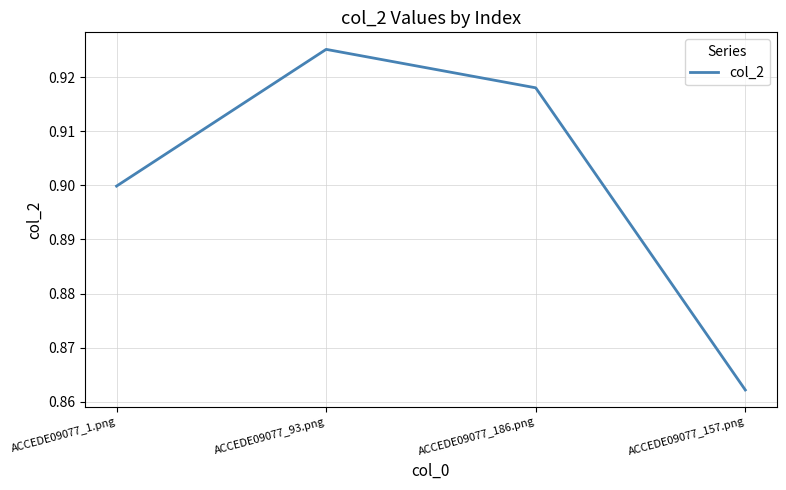

Which label corresponds to the smallest value in the chart?

ACCEDE09077_157.png